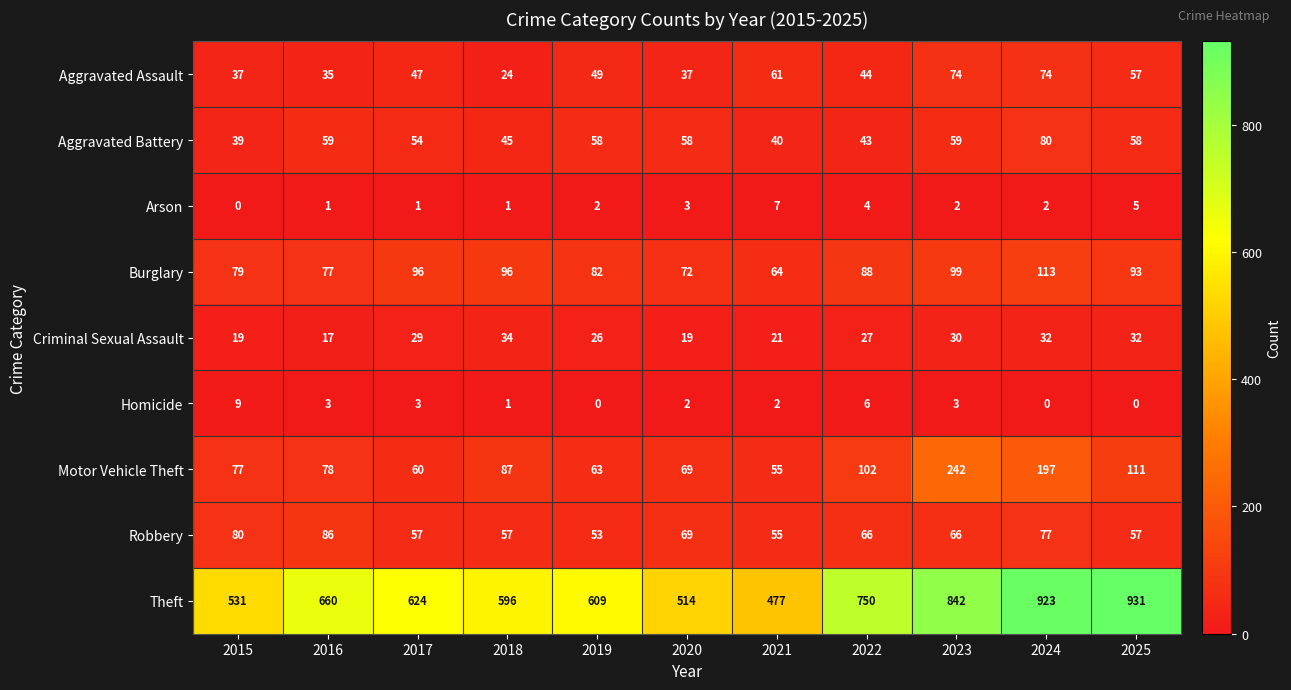

What is the maximum value shown in the chart?

931